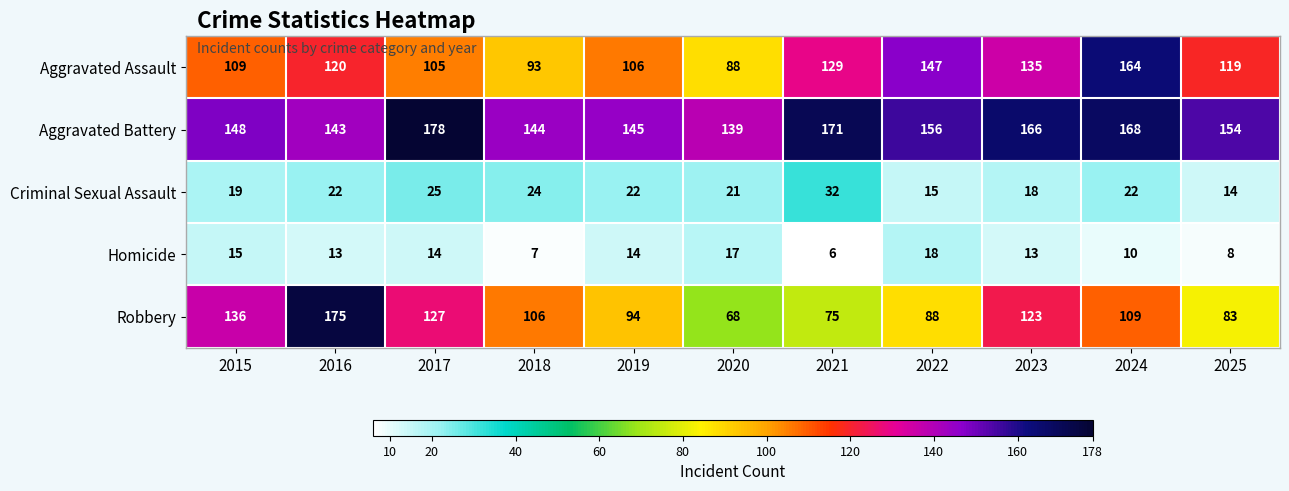

What value does the Aggravated Battery series have at 2019?

145